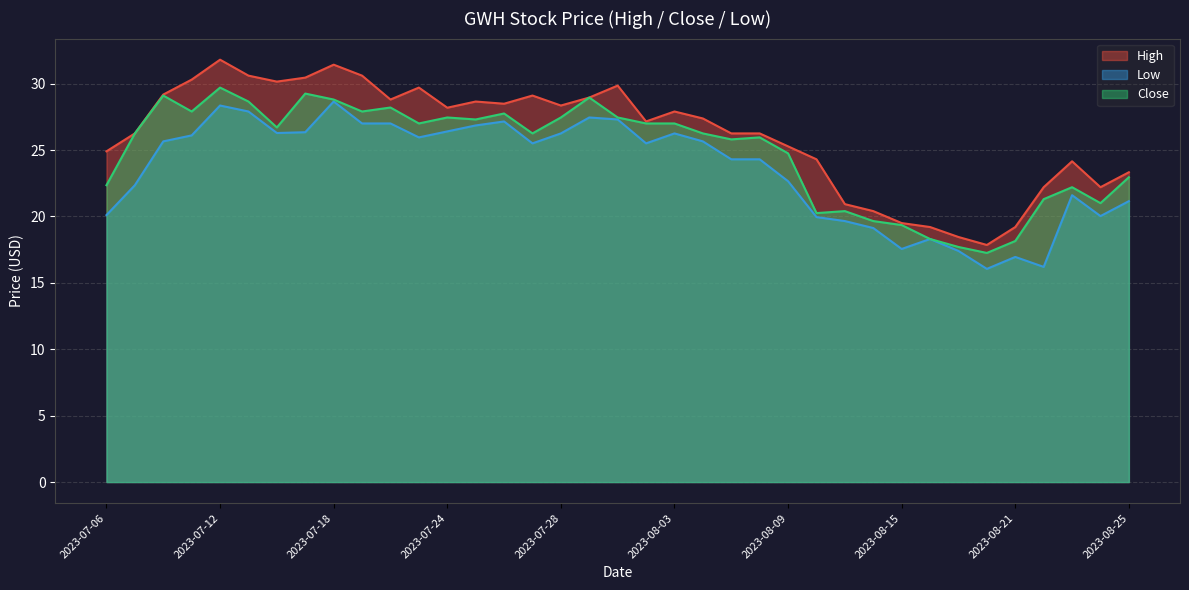

At which label does High reach its minimum?

2023-08-18